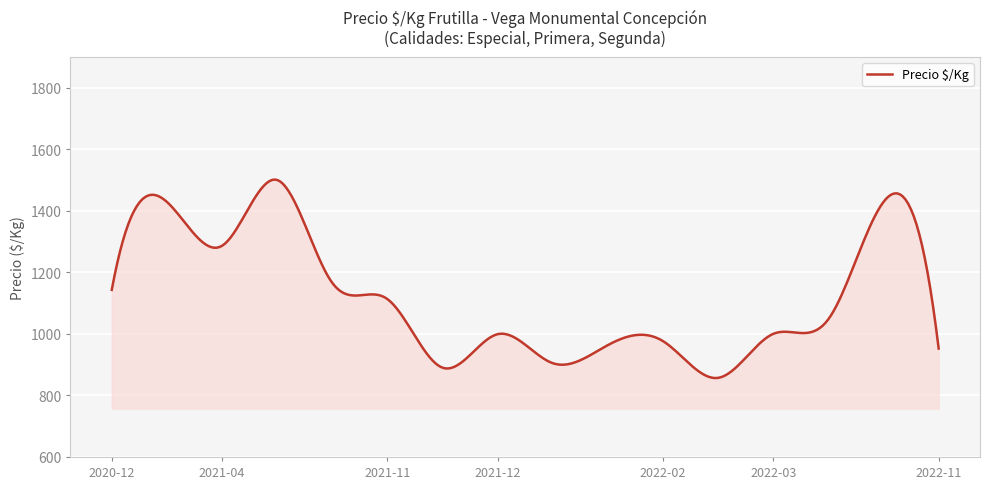

What is the minimum value shown in the chart?

856.5